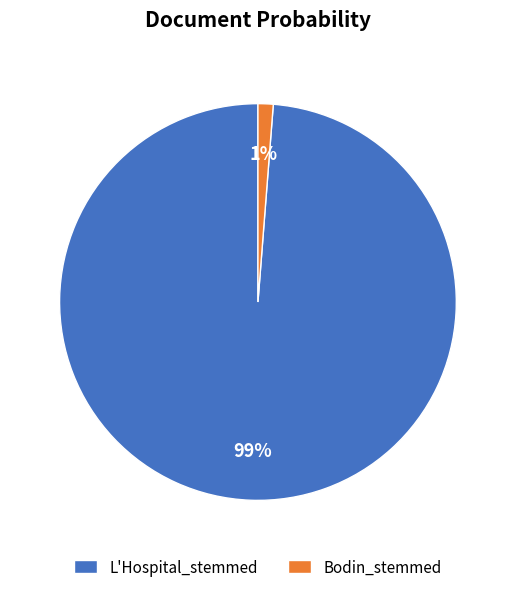

How many slices are in this pie chart?

2